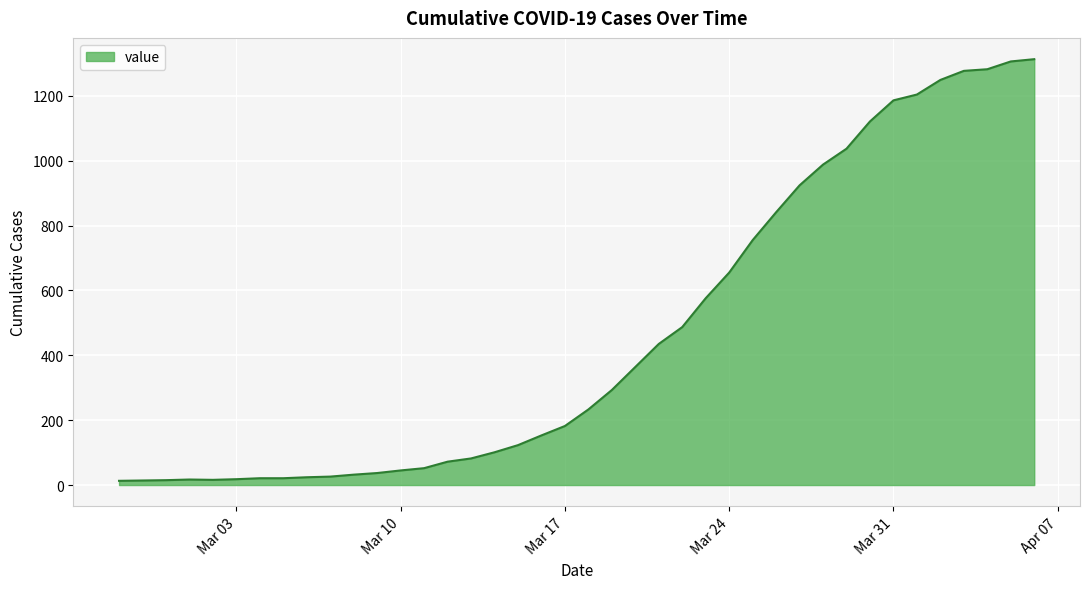

How many distinct data groups are displayed?

1